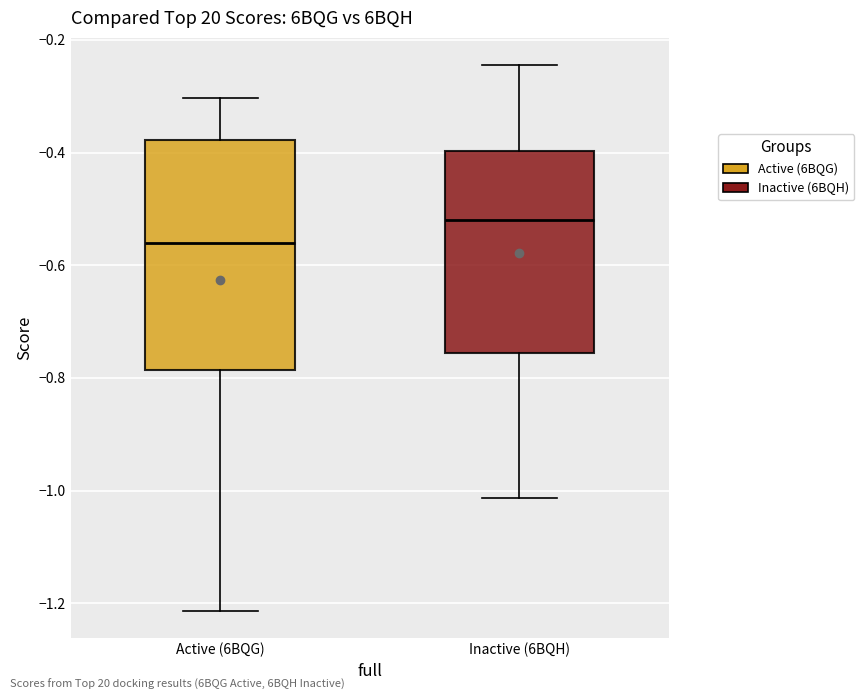

Which box has the lowest median line?

Active (6BQG)